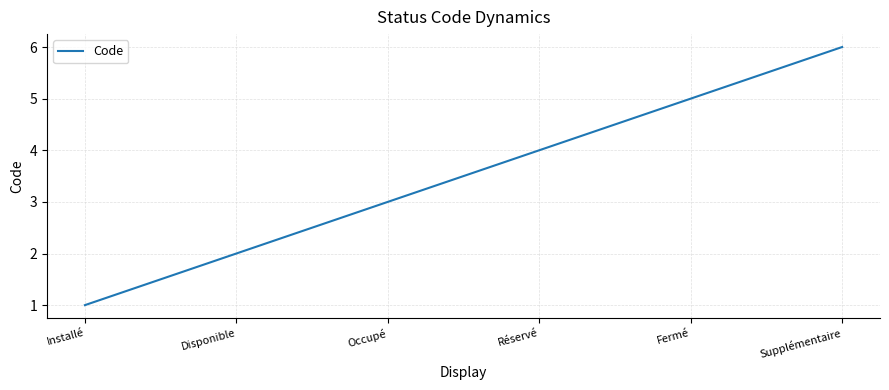

Reading left to right, what are all the values shown in this chart?

1	2	3	4	5	6